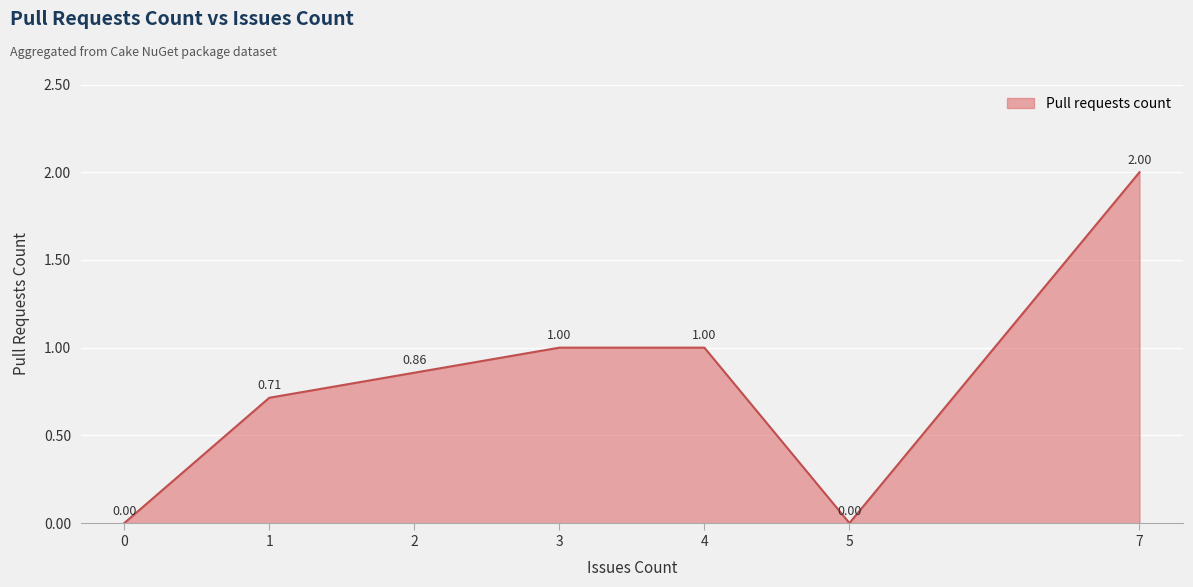

Does the chart have visible grid lines?

Yes